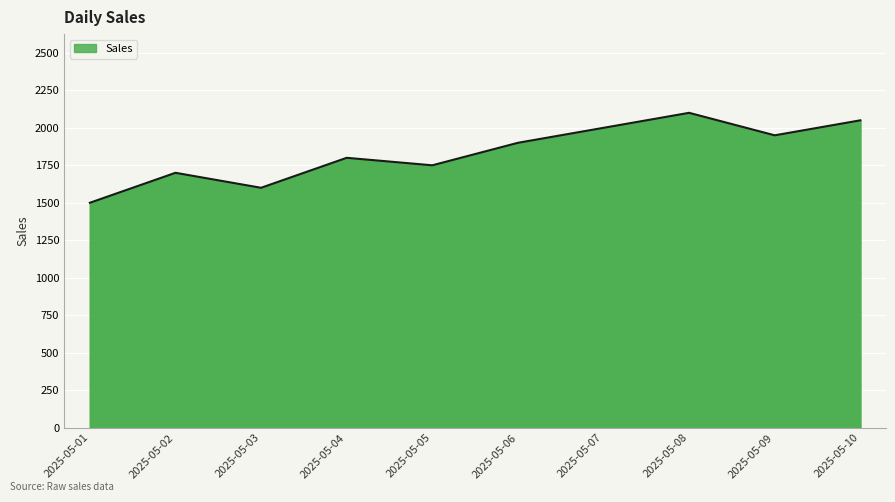

What is the difference between the second highest and second lowest values?

450